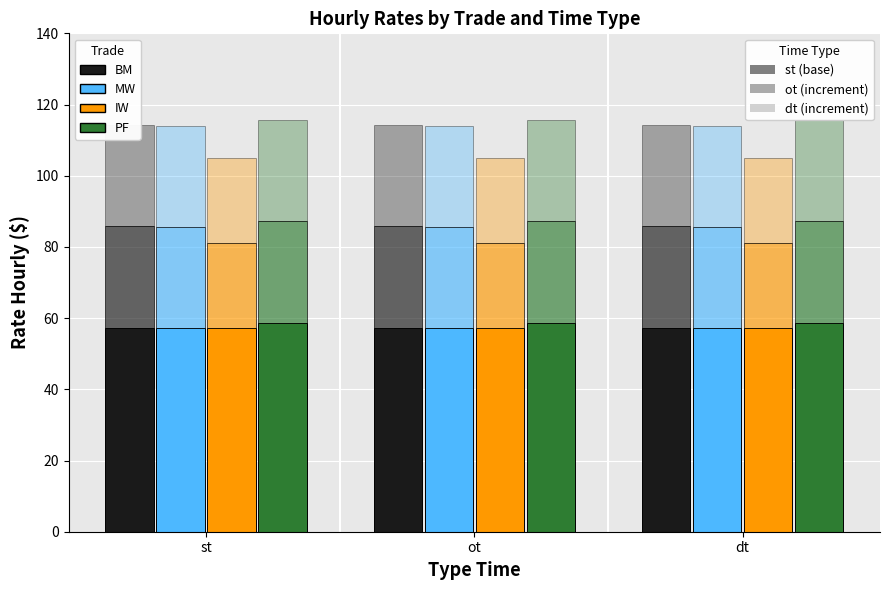

What is the label of the 2nd bar from the left?

ot